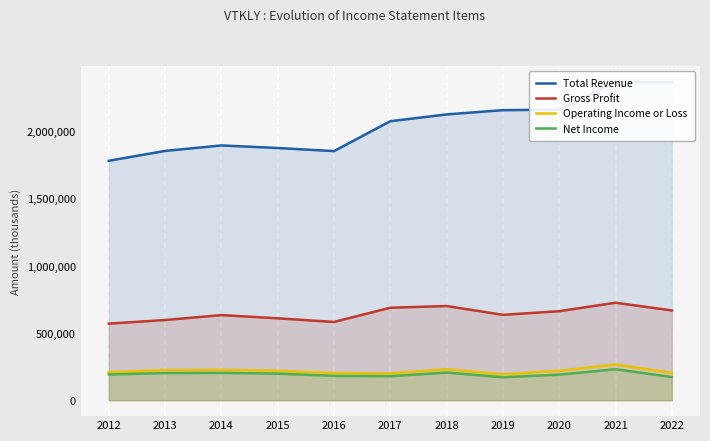

What is the highest value of the Operating Income or Loss series?

266200